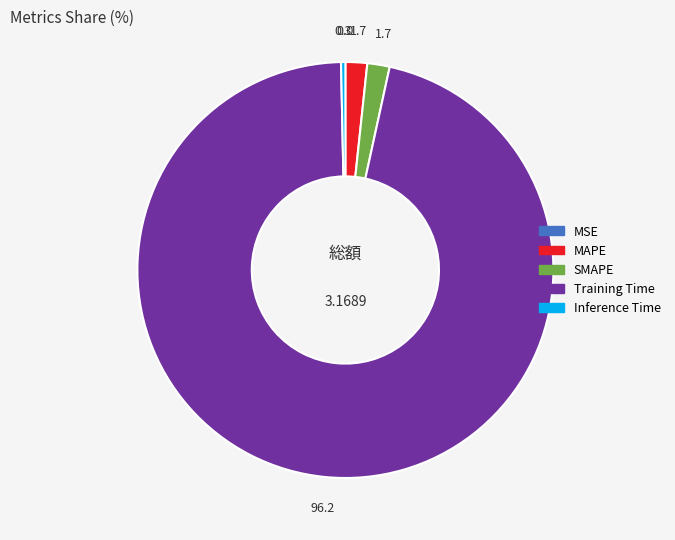

Which category has the biggest portion of the pie?

Training Time